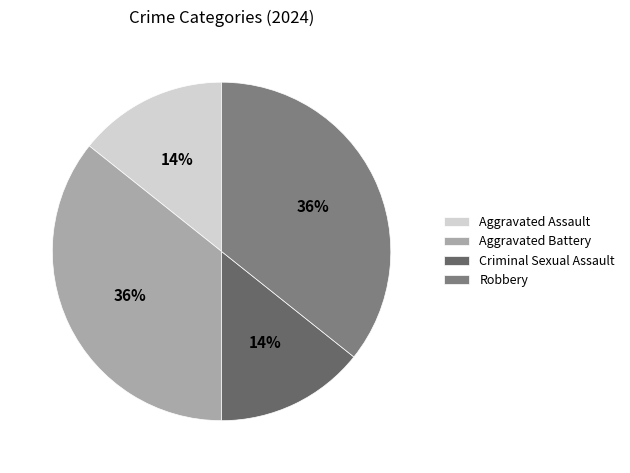

What is the ratio of the value at Robbery to the value at Aggravated Battery?

1.0